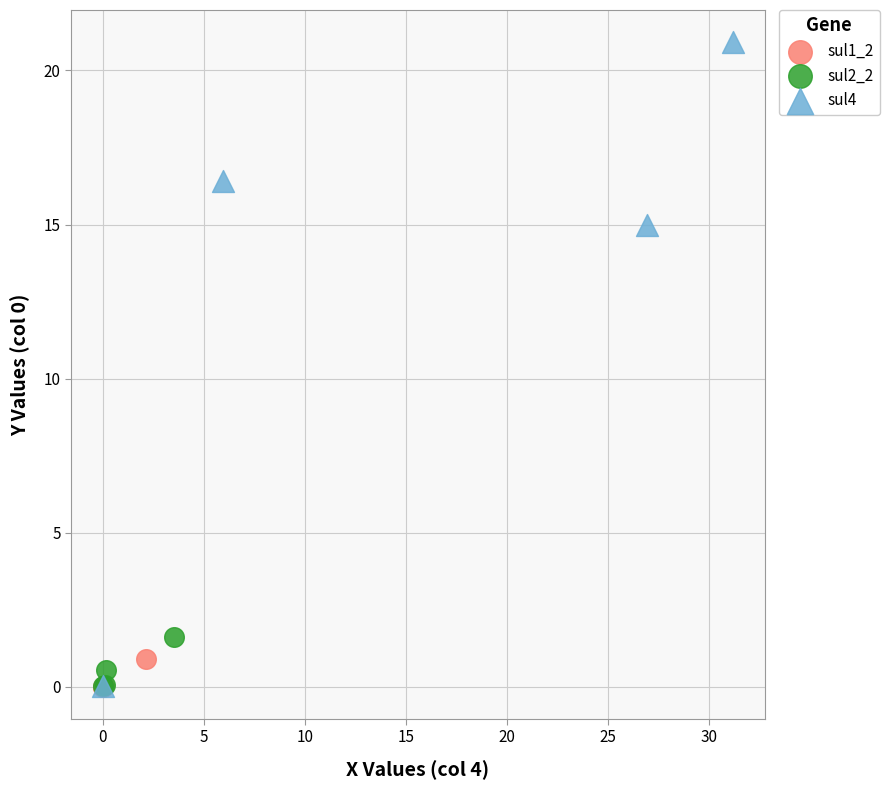

Which series has the largest Y range (max minus min)?

sul4